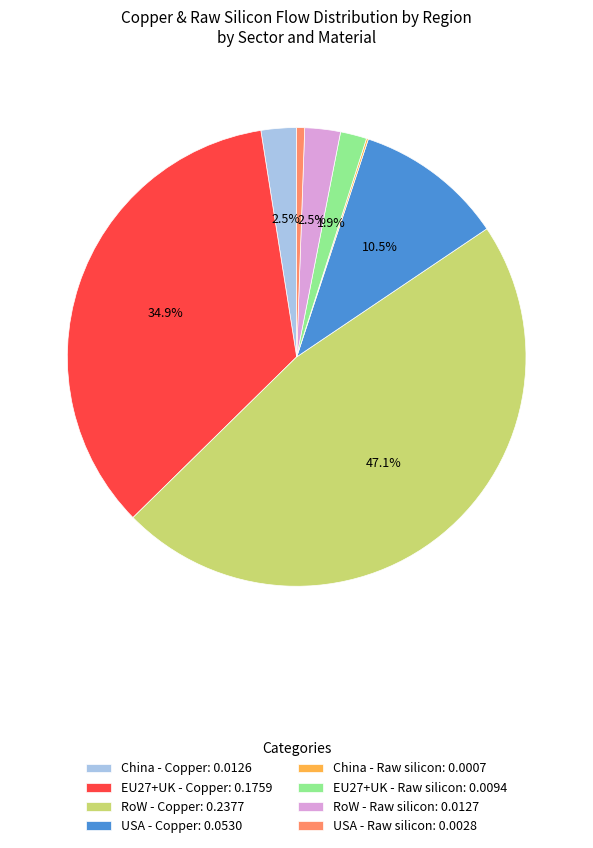

Does RoW - Copper: 0.2377 represent more than half of the total?

No